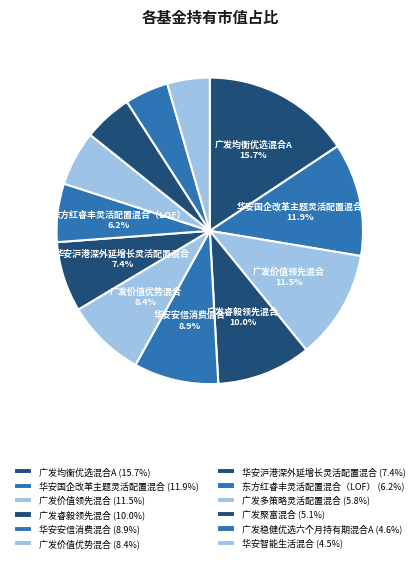

What percentage is the 广发聚富混合 slice, to the nearest percent?

5%